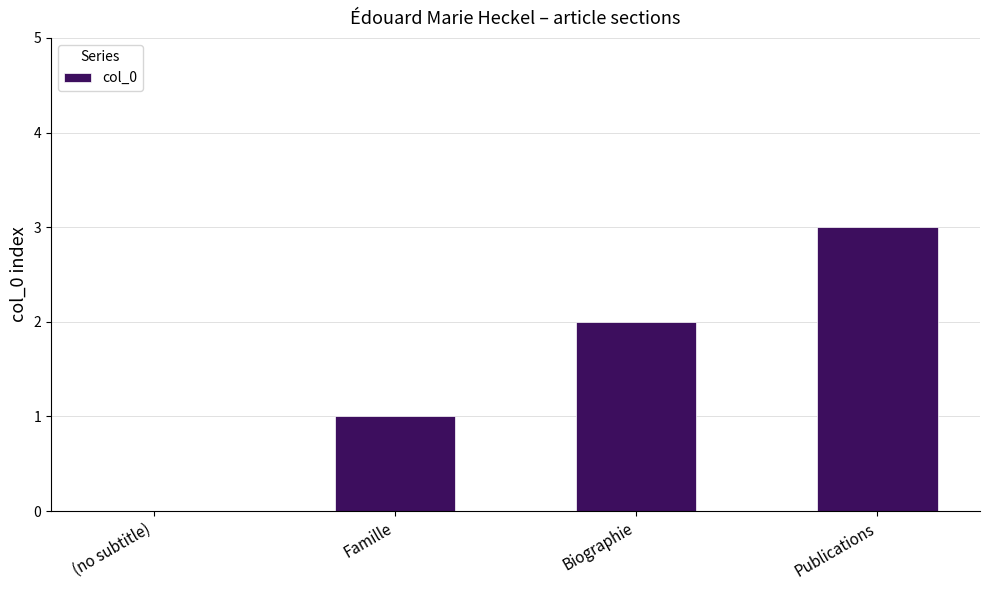

What is the sum of the values at Biographie and Publications?

5